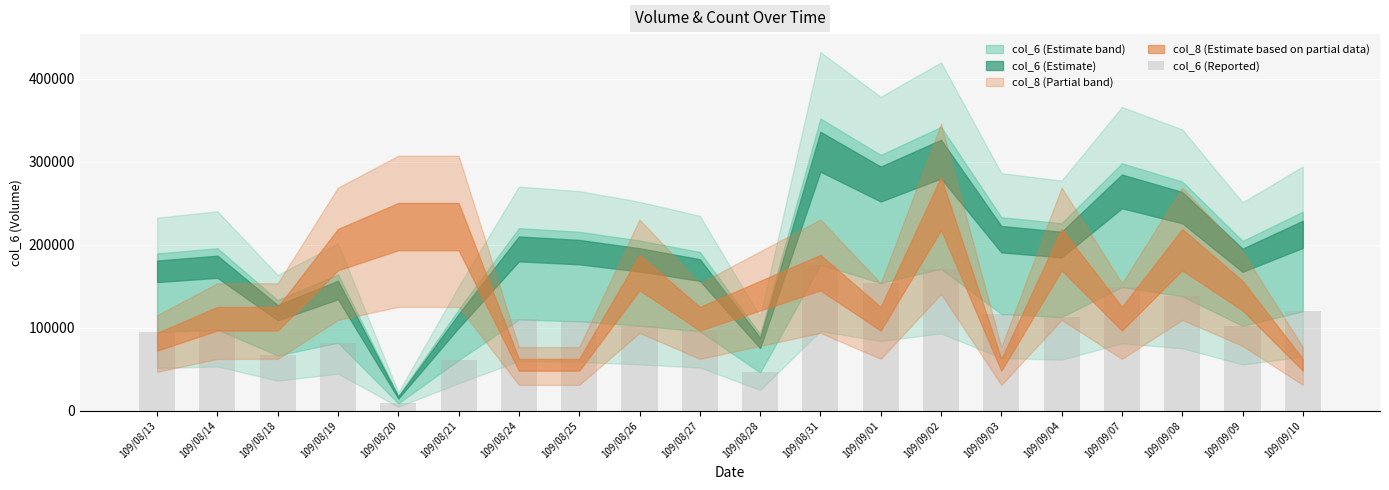

What value does the data have at 109/09/03?

116600.0